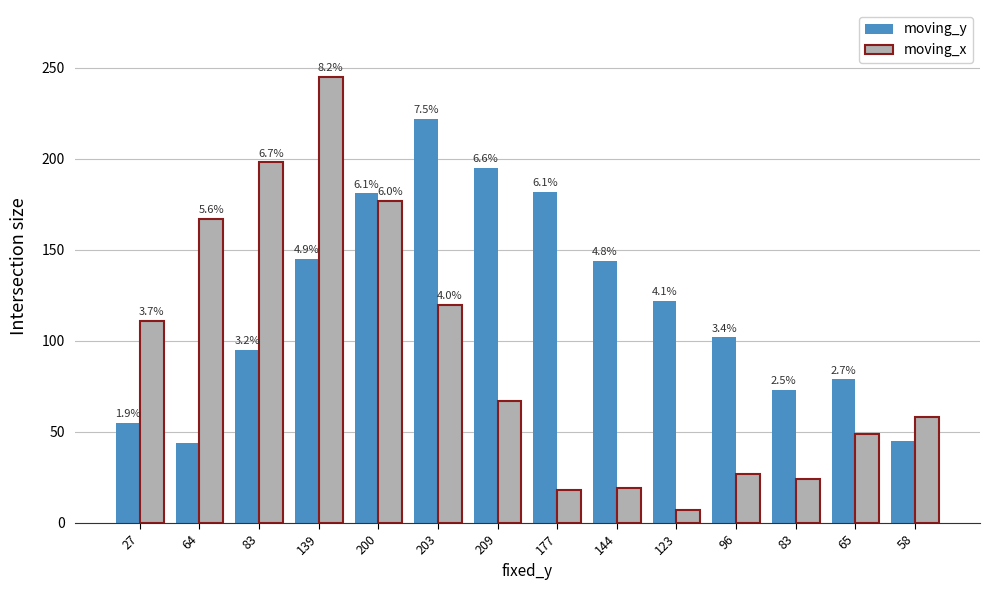

Are the bars grouped side by side (vs. stacked)?

Yes